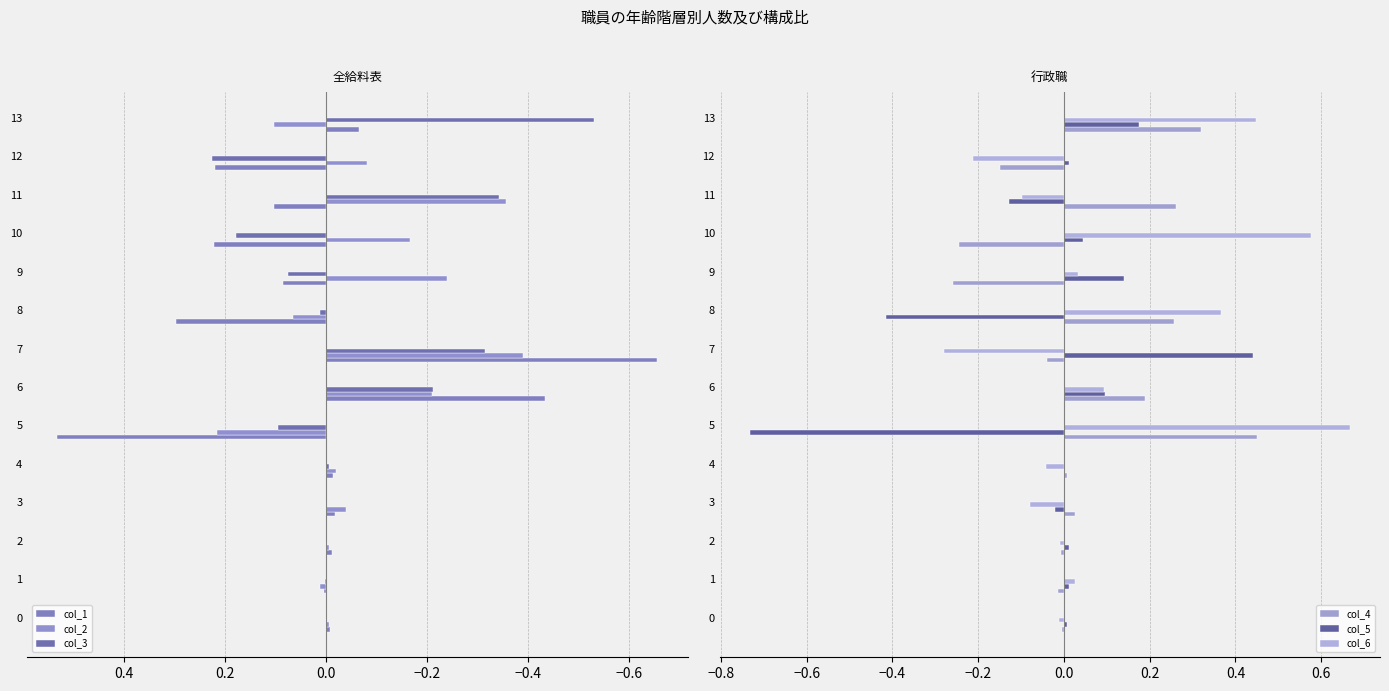

True or false: col_2 has a value of 0.0 at 13.

False